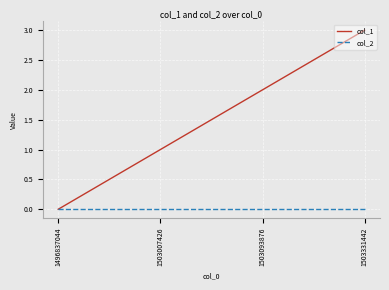

Reading left to right, extract all data points from this chart.

col_1: 0	1	2	3
col_2: 0	0	0	0